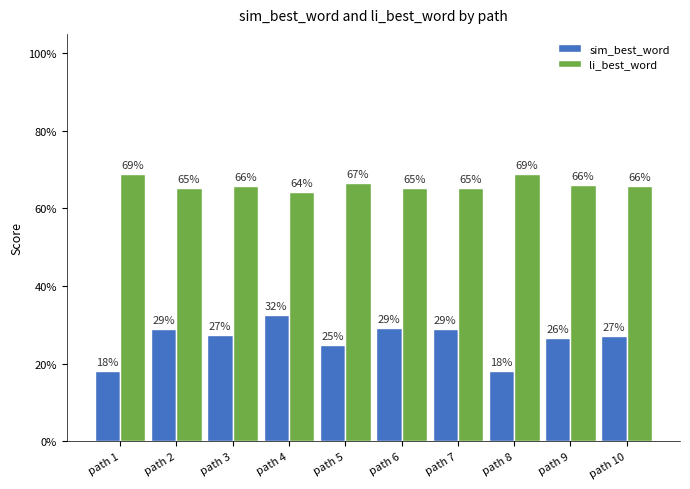

True or false: li_best_word has a value of 0.5 at path 1.

False